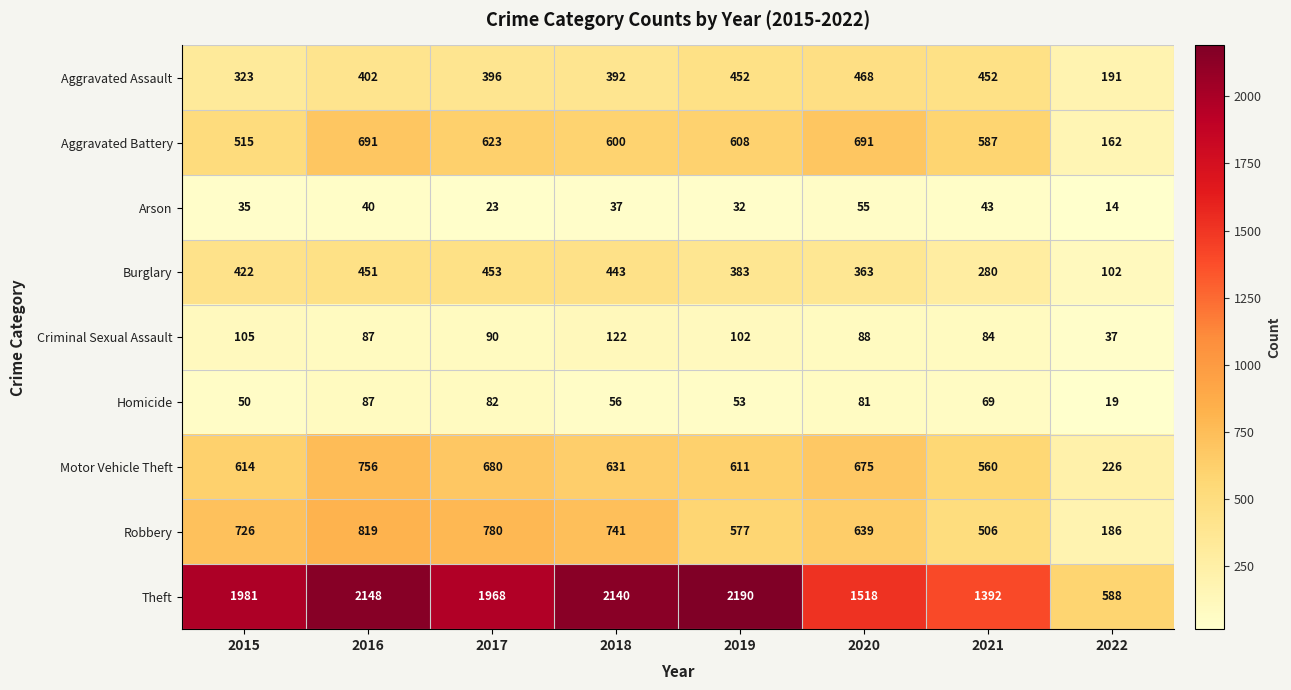

What is the difference between the highest and lowest values at 2018?

2103